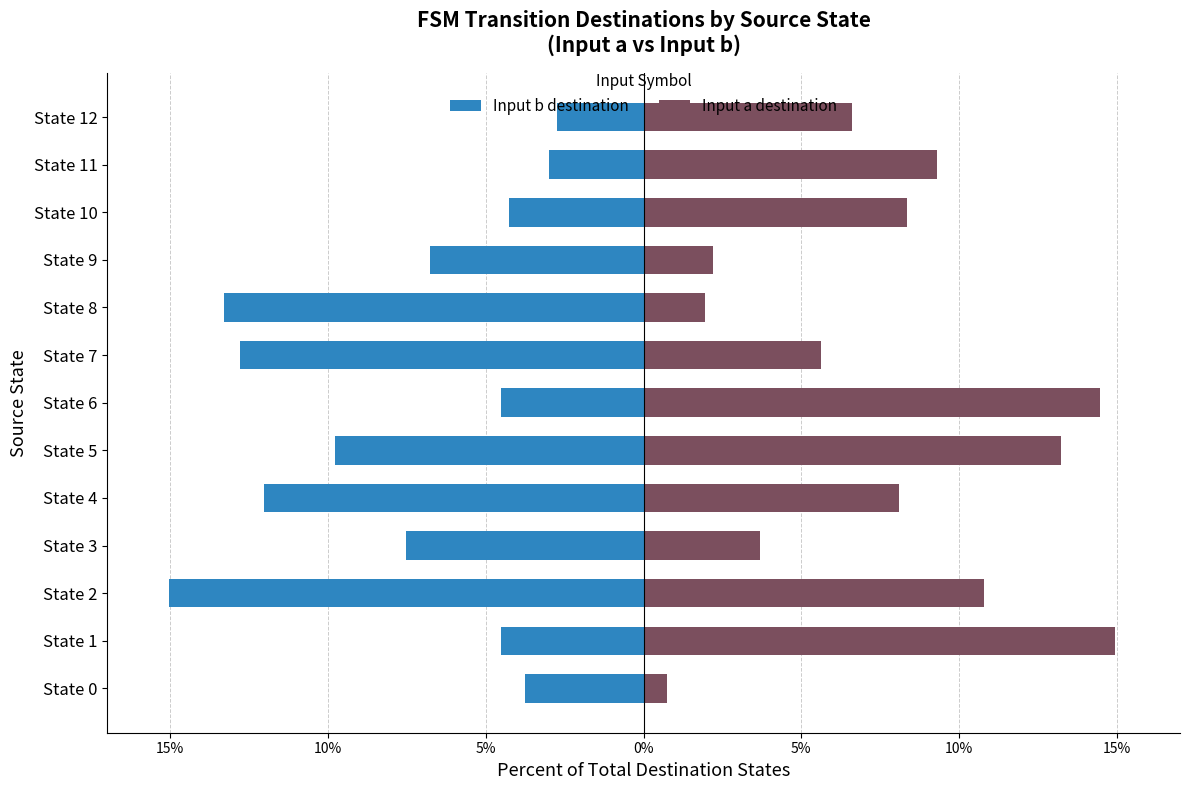

What is the average value of the Input b destination series?

-7.7